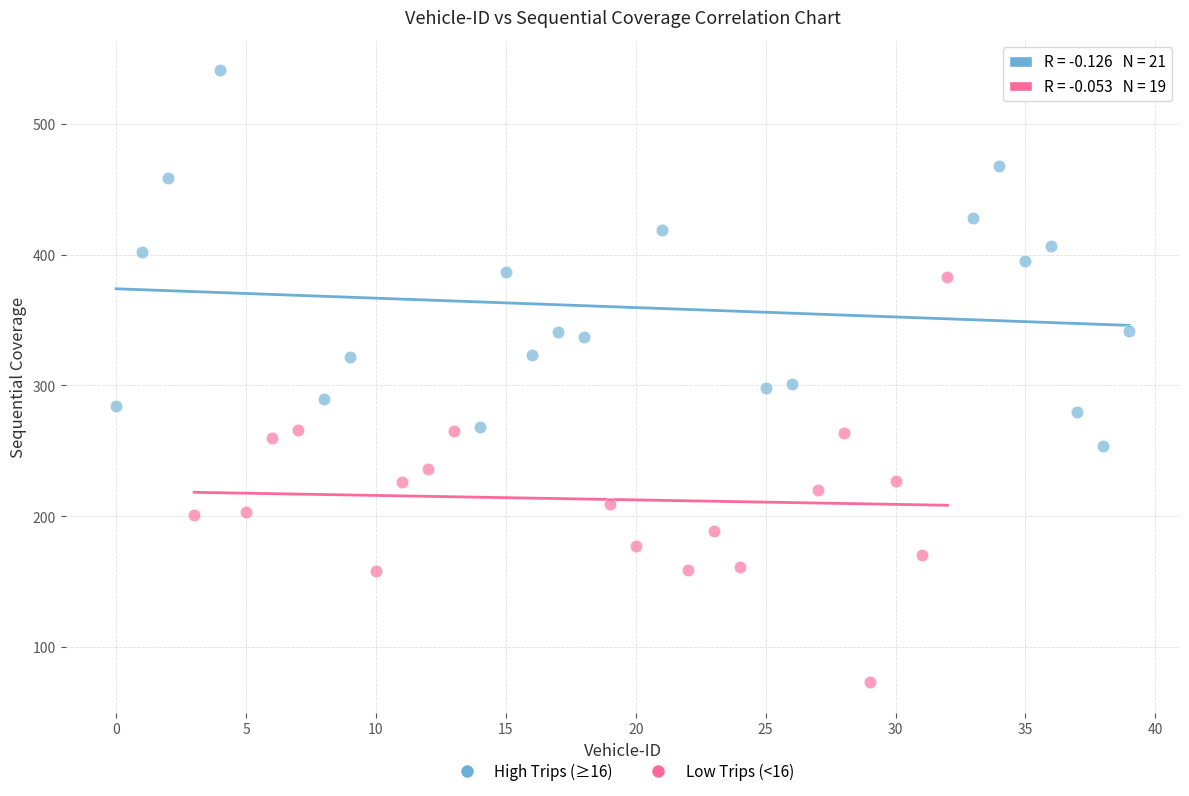

Which series contains the highest Y value?

High Trips (≥16)